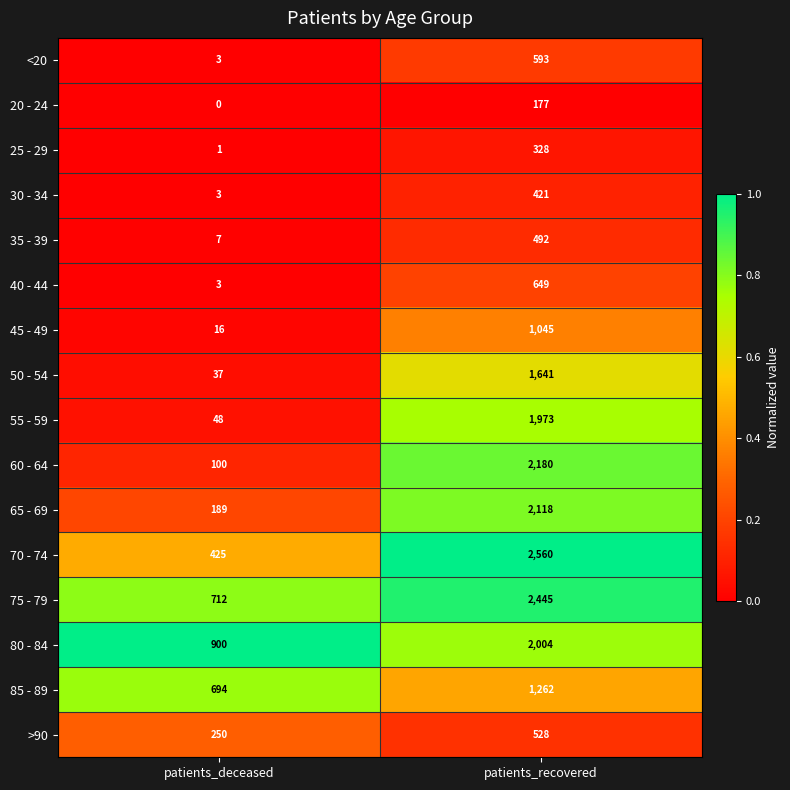

What is the greatest value displayed?

2560